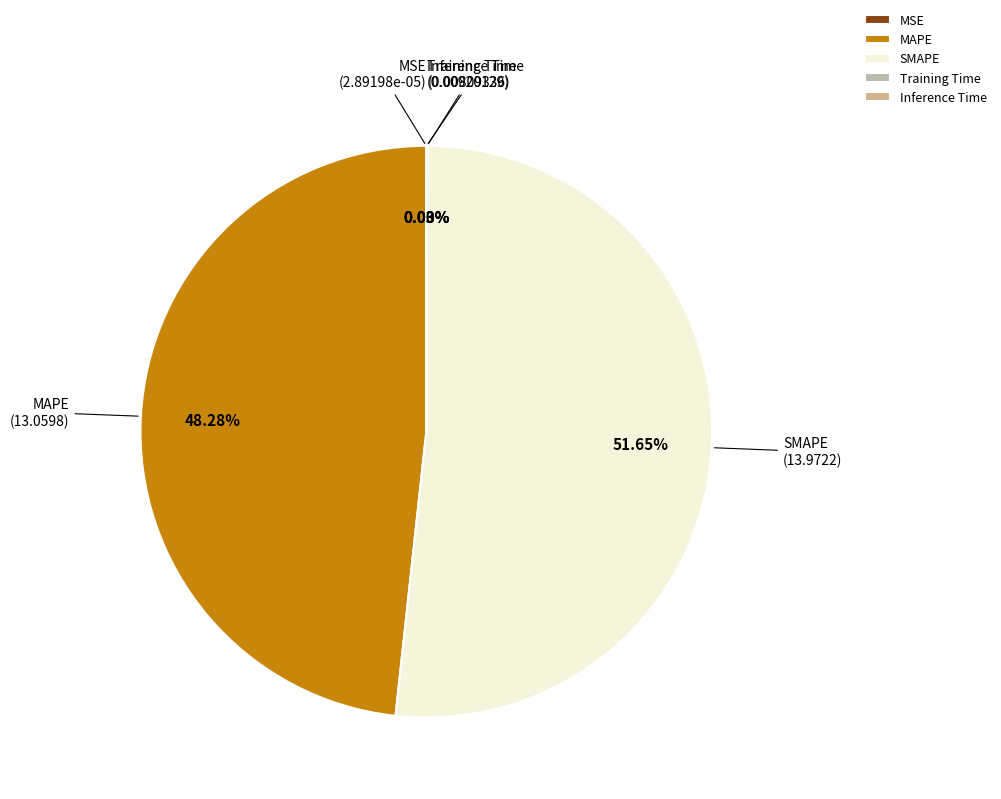

Which slice represents more than half of the pie?

SMAPE